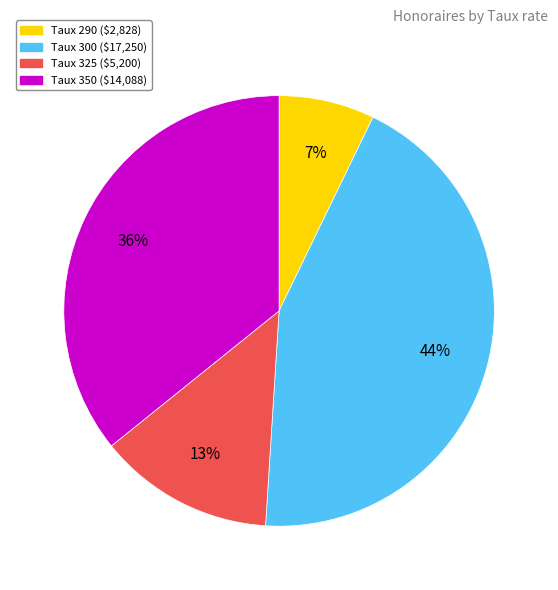

To the nearest percent, what is the difference between the largest and smallest slice percentages?

37%